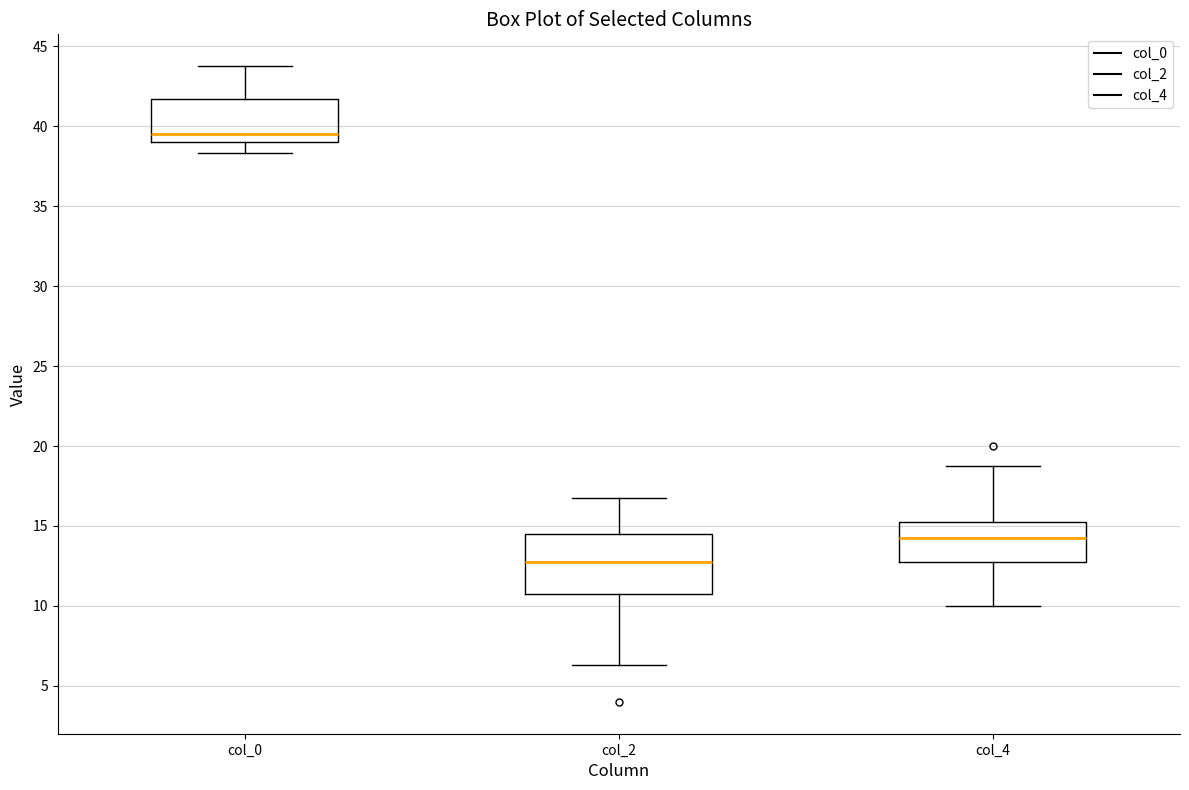

Where does the lower whisker of the box for col_2 end on the y-axis? The values are not printed on the chart, so give them approximately, as read against the axis.

6.5